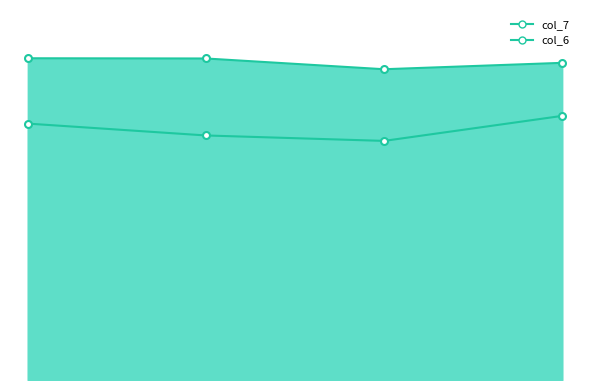

Reading right to left, what are all the values shown in this chart?

col_6: 1tf1D13=8.0	1tf1C13=7.3	1tf1B13=7.4	1tf1A13=7.8
col_7: 1tf1D13=9.6	1tf1C13=9.4	1tf1B13=9.8	1tf1A13=9.8